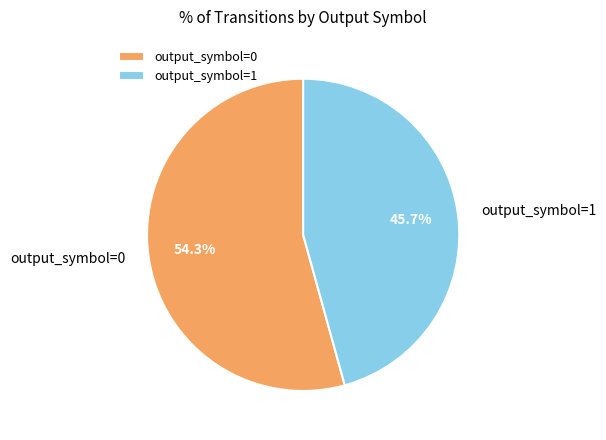

How much of the chart is everything except output_symbol=1?

54.3%